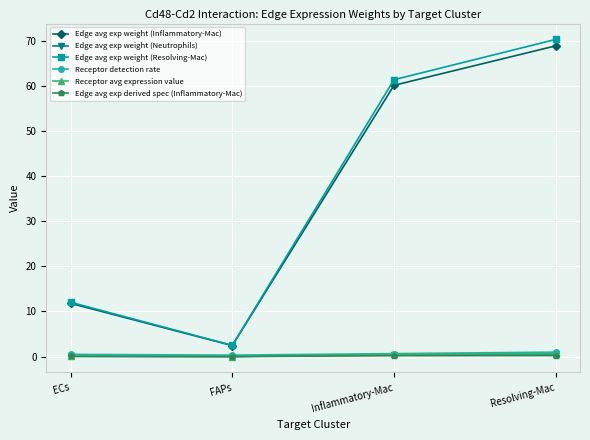

True or false: Edge avg exp weight (Inflammatory-Mac) and Edge avg exp weight (Neutrophils) intersect in this chart.

False